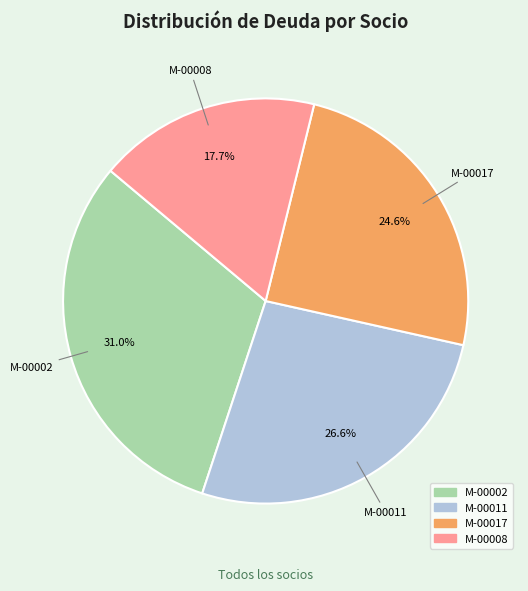

How many slices are in this pie chart?

4